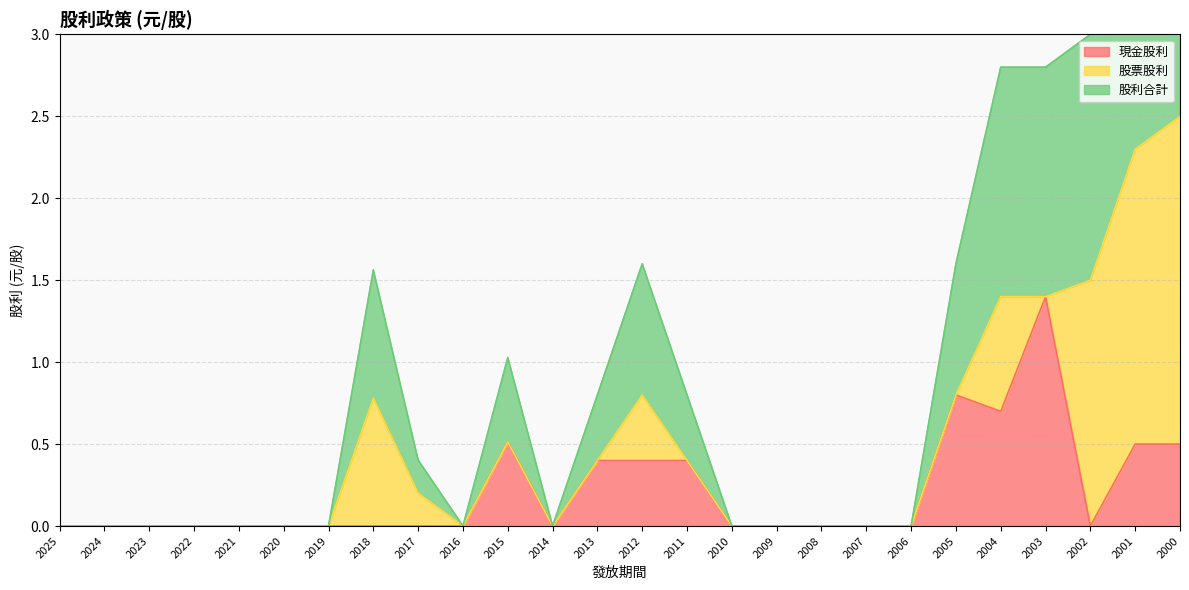

At which category is the sum across all series the highest?

2000